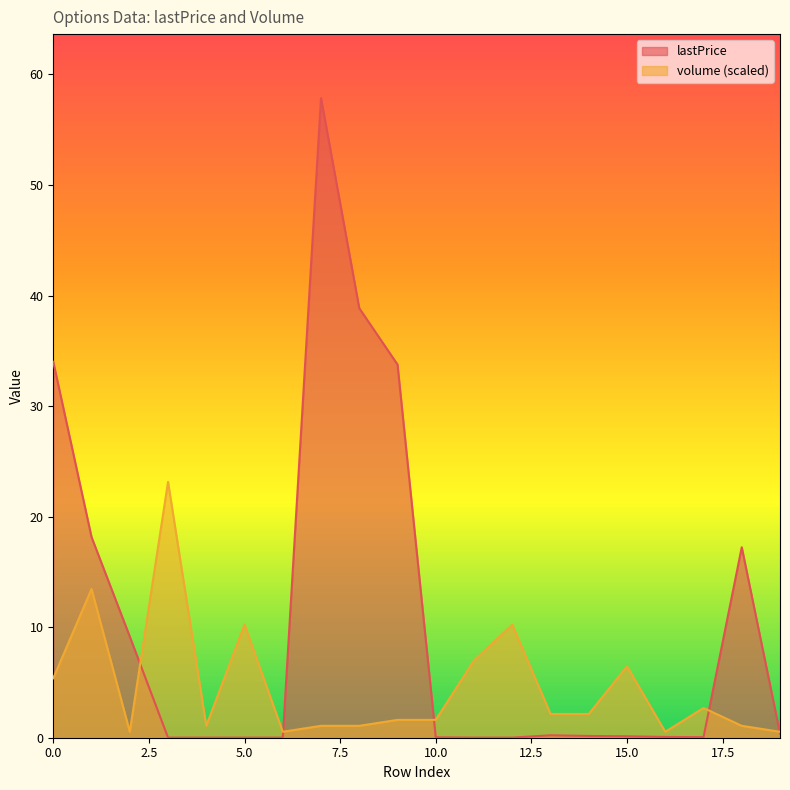

Rank the series at 9 from highest to lowest value.

lastPrice, volume